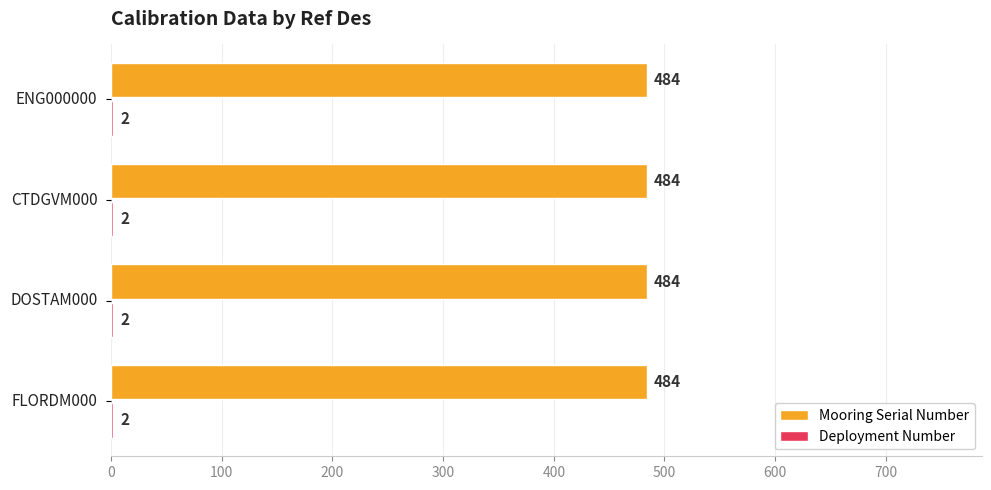

What is the sum of all Mooring Serial Number values?

1936